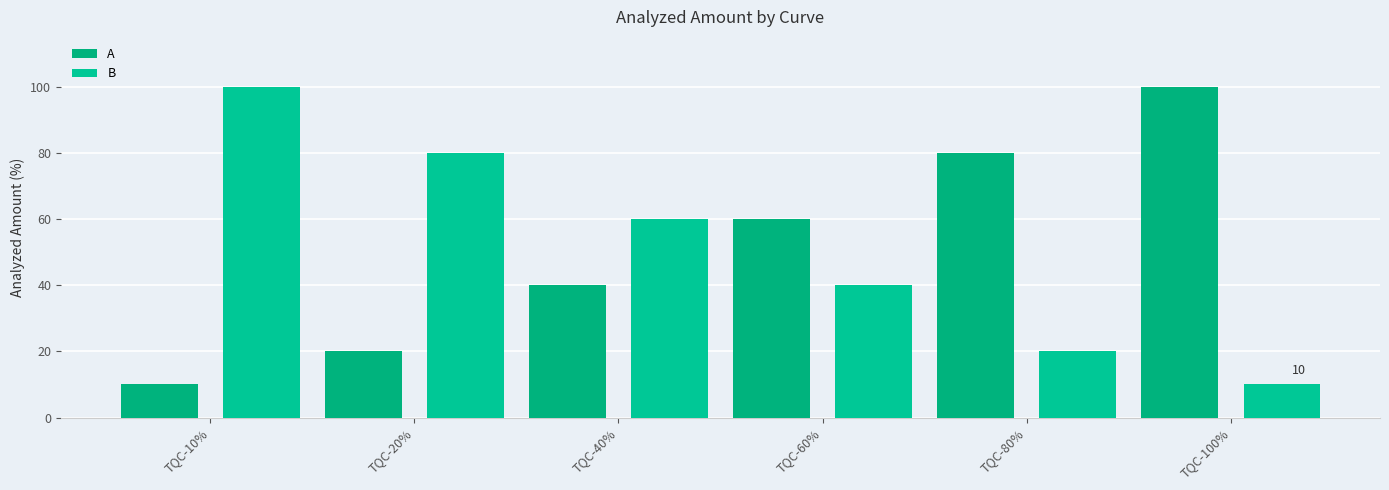

What value does the A series have at TQC-40%, to the nearest 5?

40